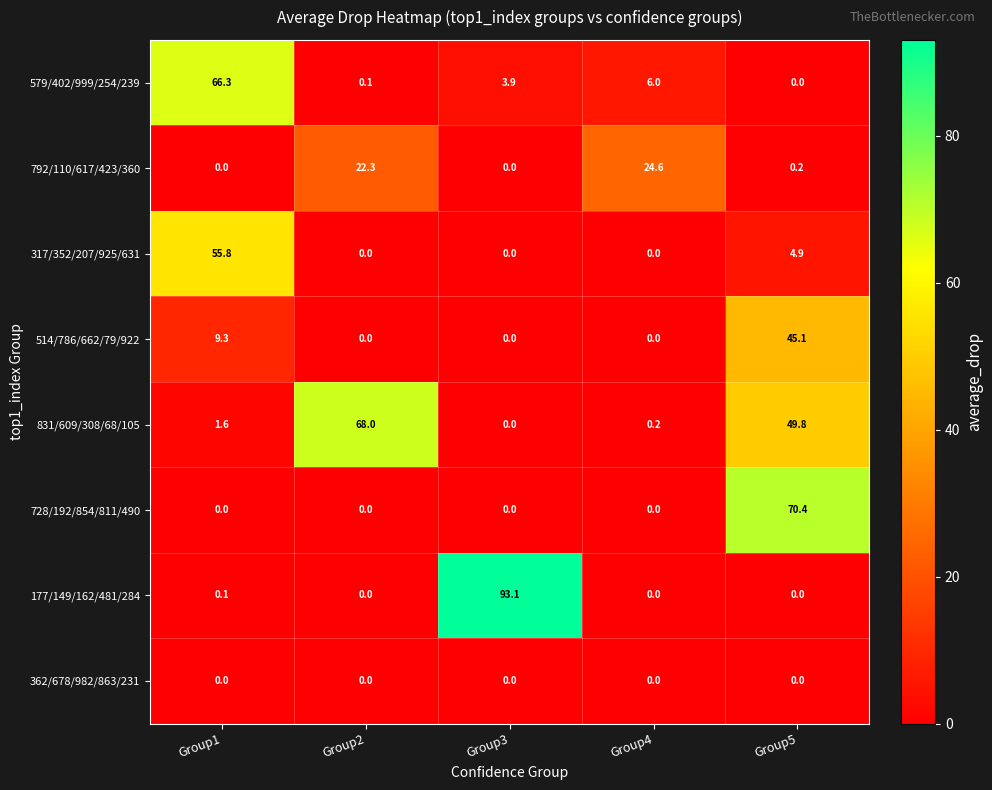

What is the spread (max minus min) of values at Group2?

68.0